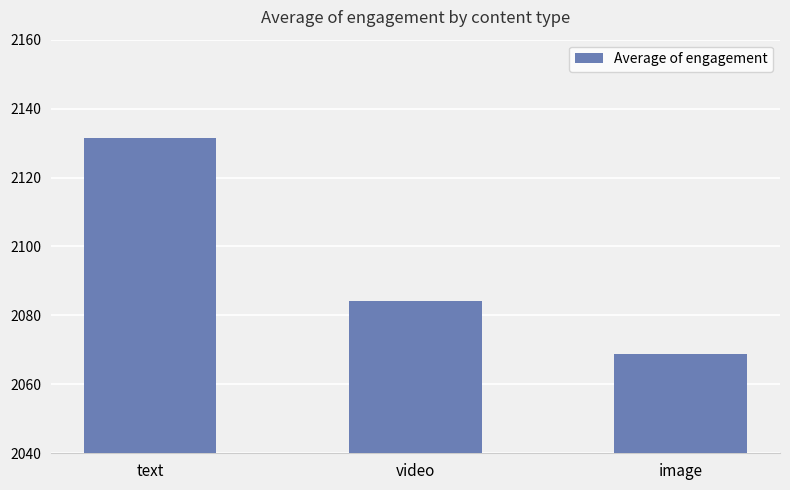

What is the change in value from text to video?

-47.3